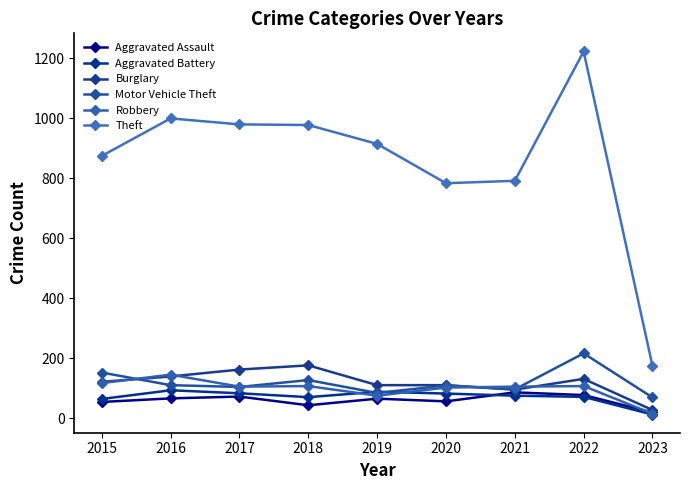

How many data points in Aggravated Assault are less than 65?

4